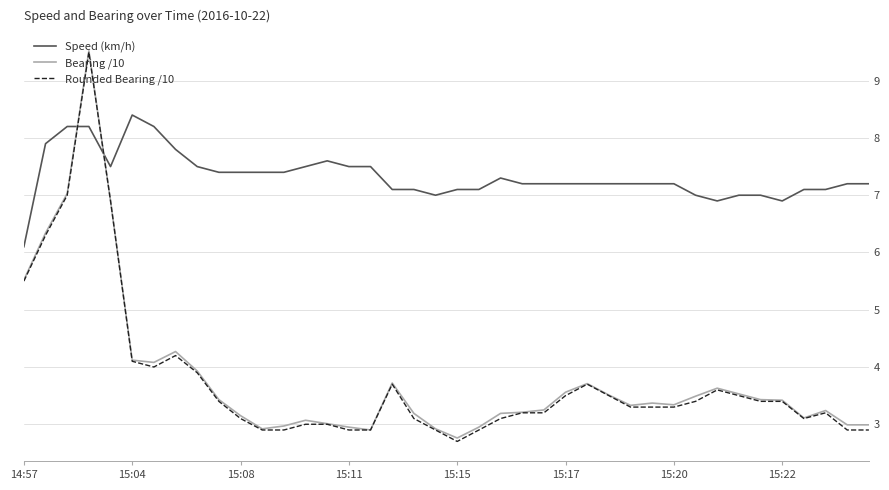

After their last crossing, which series has the higher values: Speed (km/h) or Bearing /10?

Speed (km/h)